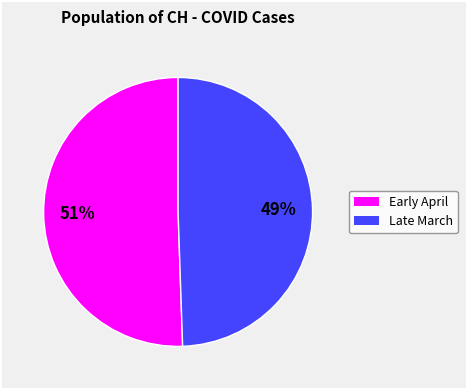

Count the number of slices in the pie.

2